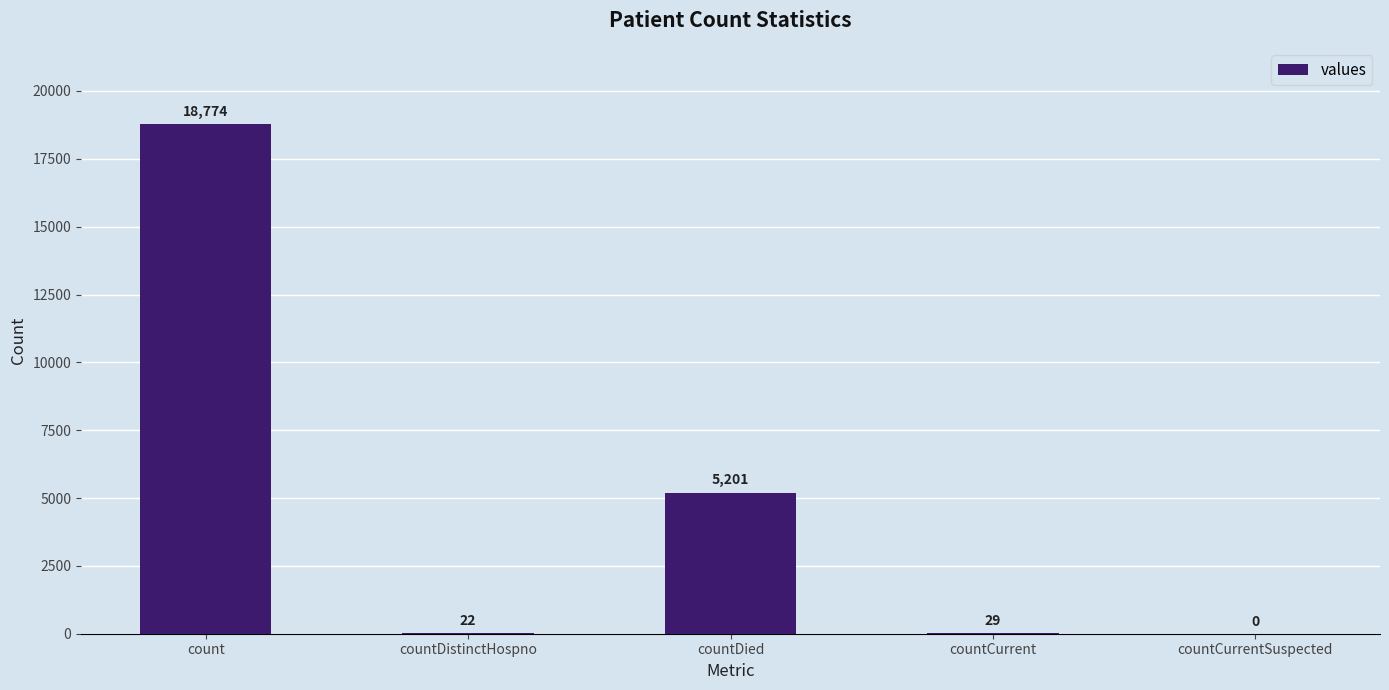

At which category does the chart reach its peak across all series?

count